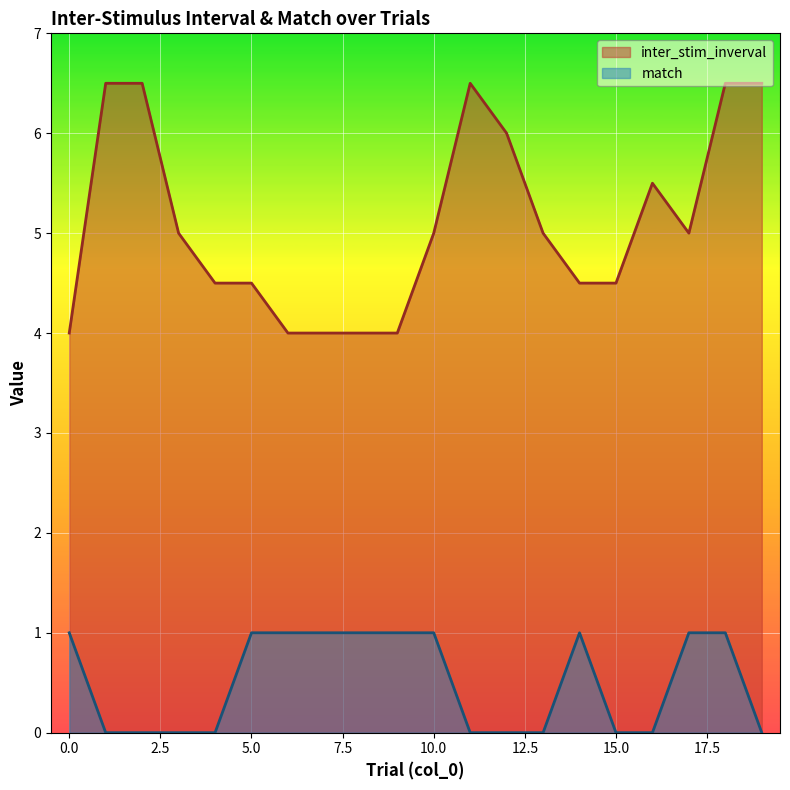

At 5.0, list the series in order from largest to smallest.

inter_stim_inverval, match